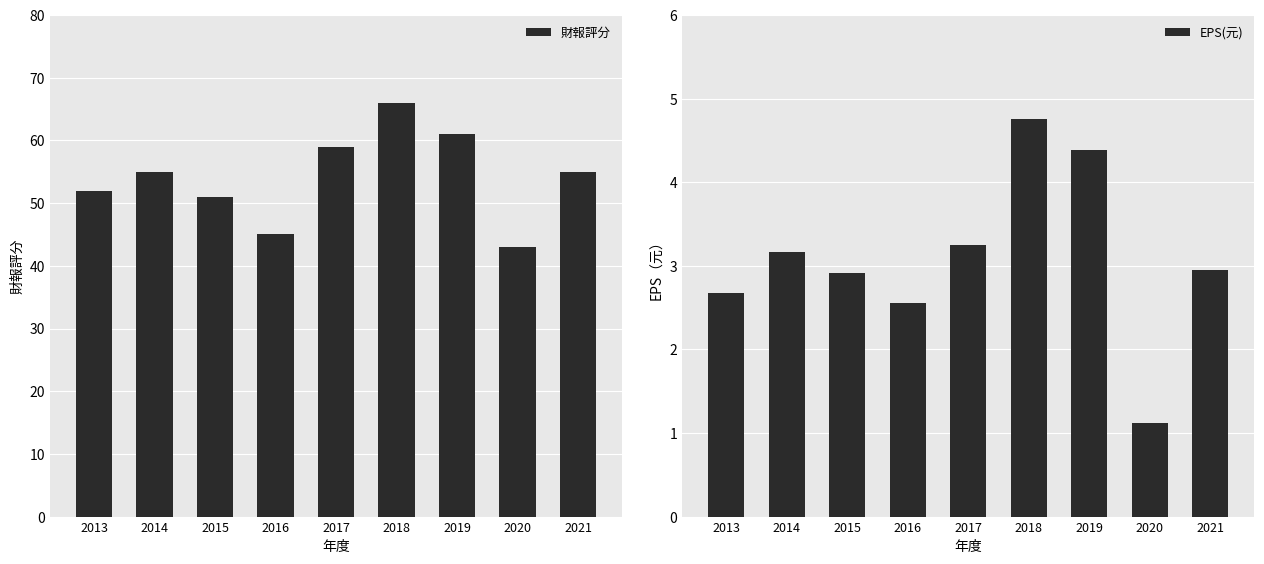

Between 2016 and 2020, which is larger?

2016